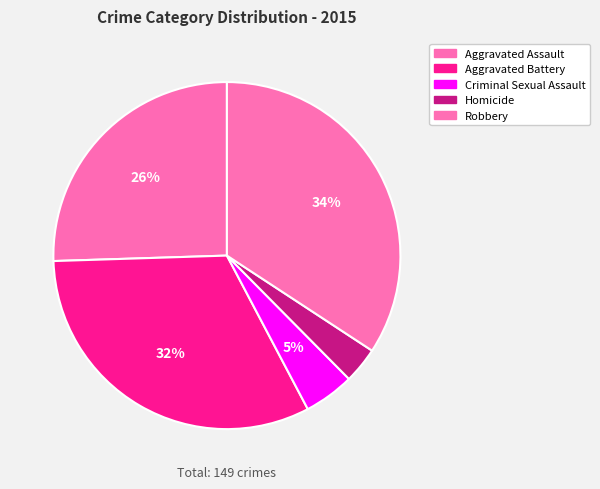

To the nearest percent, what is the difference between the largest and smallest slice percentages?

31%